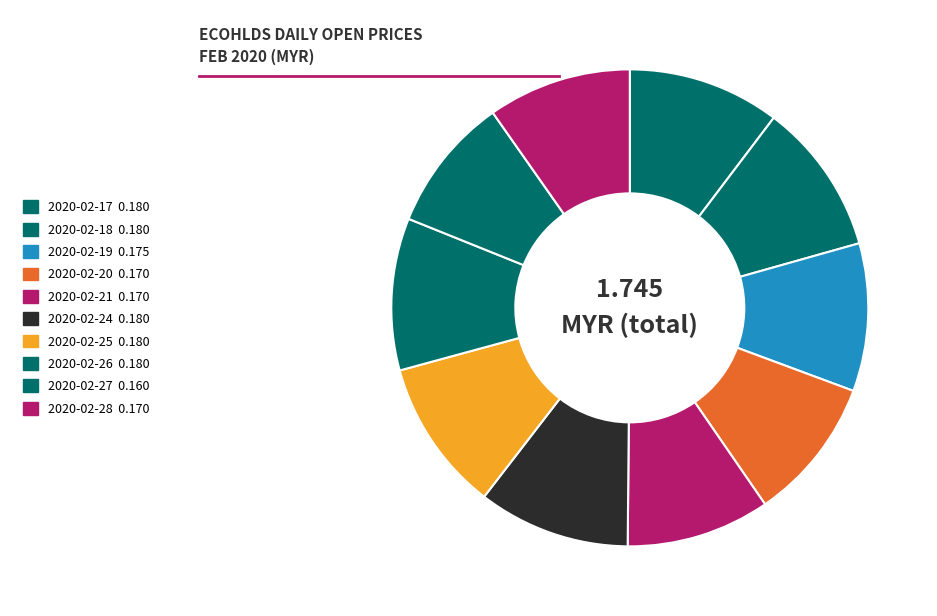

Count the number of slices in the pie.

10